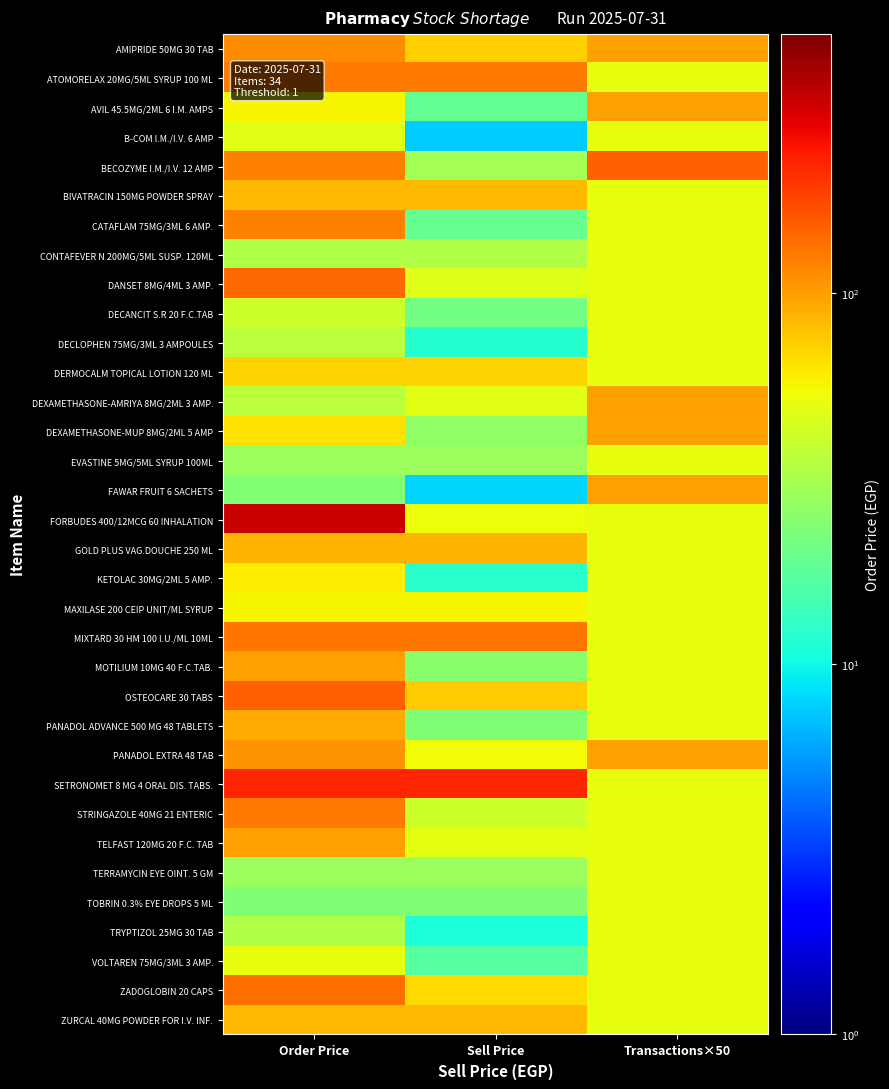

What is the spread (max minus min) of values at Sell Price?

212.3